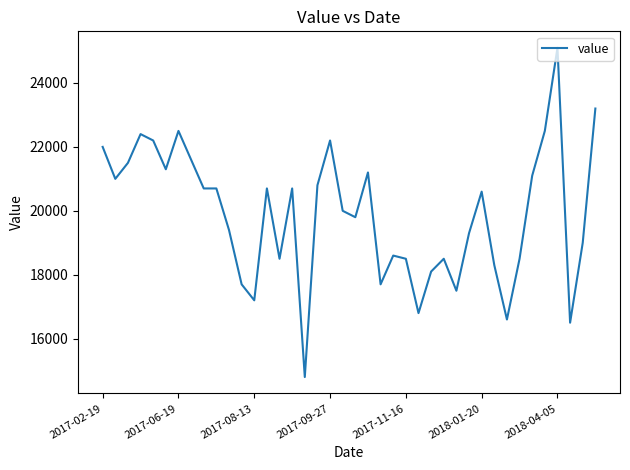

What is the greatest value displayed?

25100